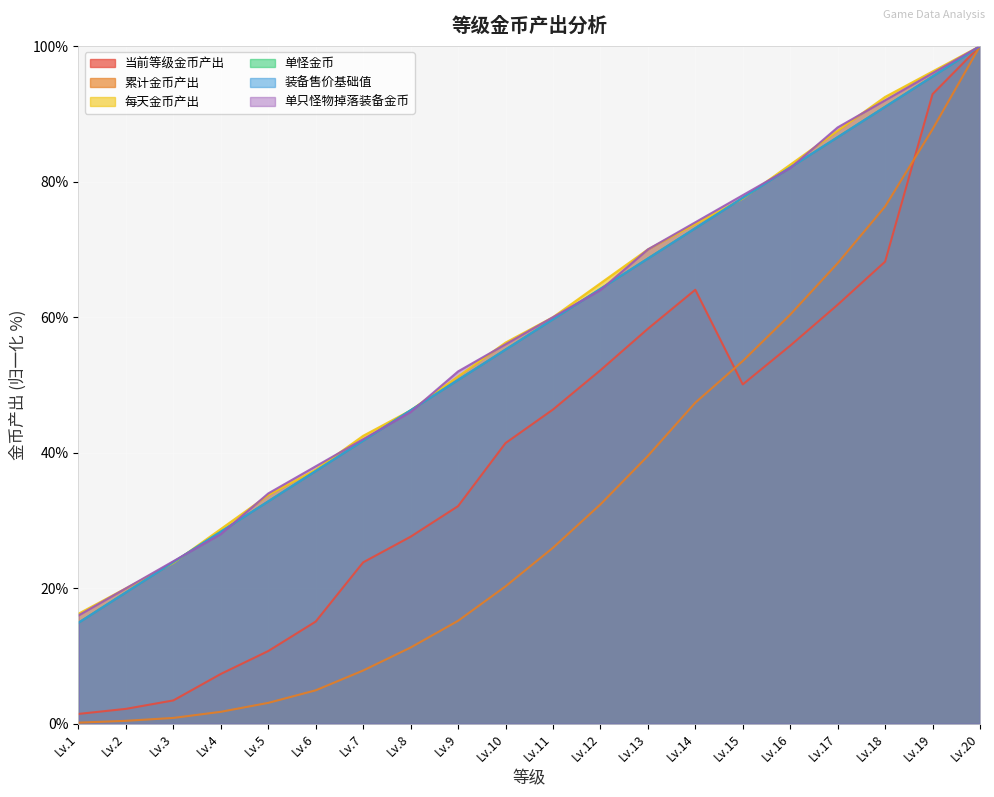

Which has a higher value, Lv.6 or Lv.17?

Lv.17